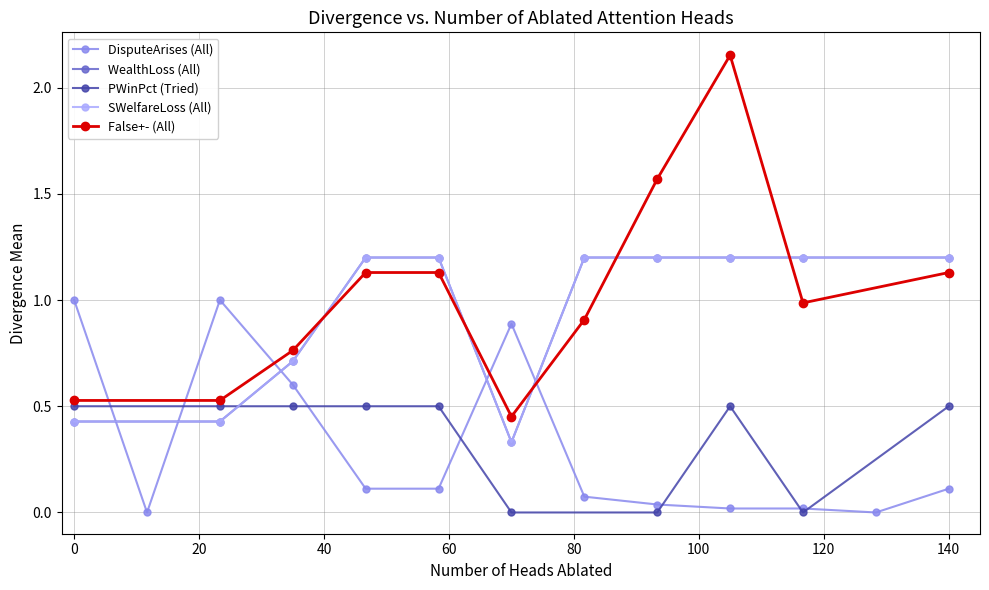

The value of All at All is 1.4. True or false?

False